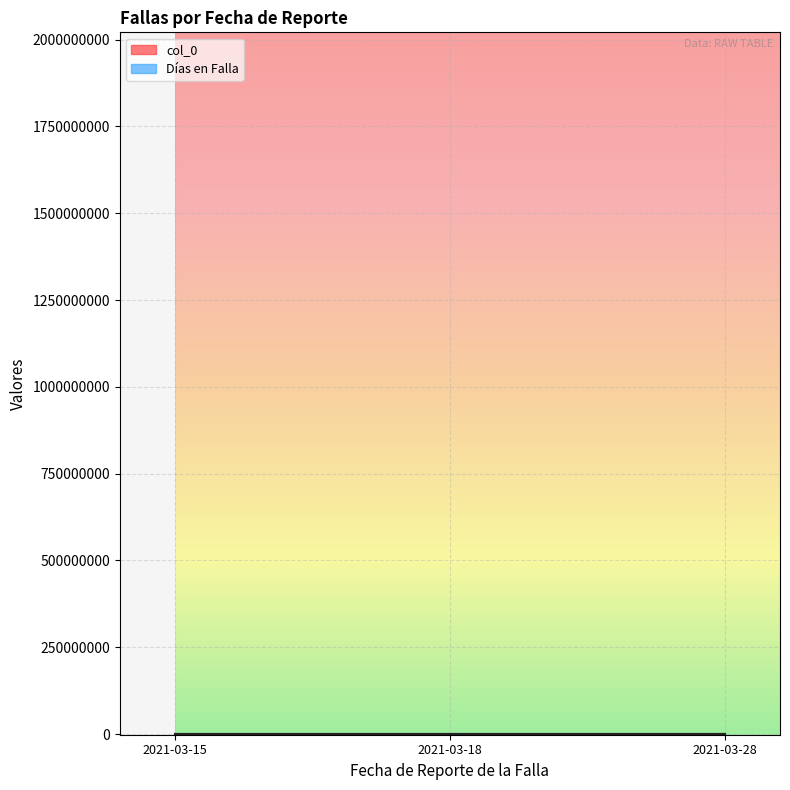

Reading left to right, what are all the values shown in this chart?

col_0: 2021-03-15=0	2021-03-18=4	2021-03-28=26
Días en Falla: 2021-03-15=0	2021-03-18=0	2021-03-28=1